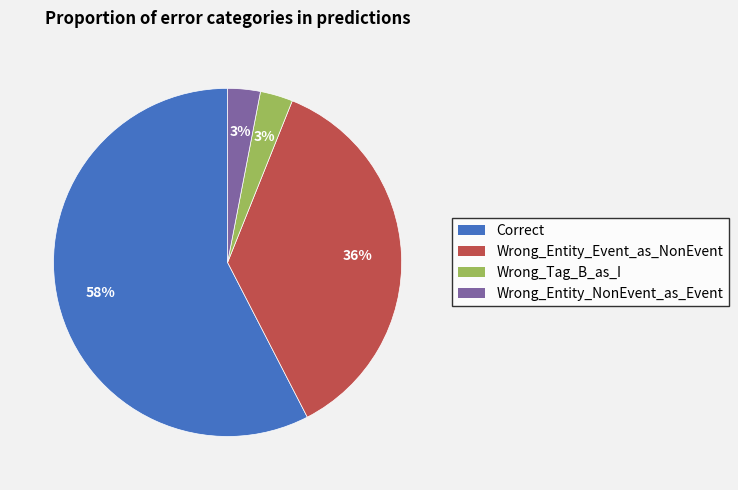

Between Wrong_Entity_NonEvent_as_Event and Correct, which is larger?

Correct